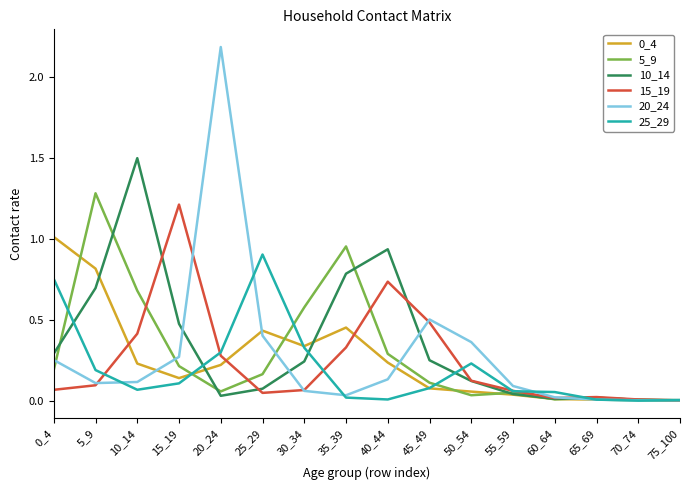

In 5_9, how many points are lower than both neighbors (excluding endpoints)?

3